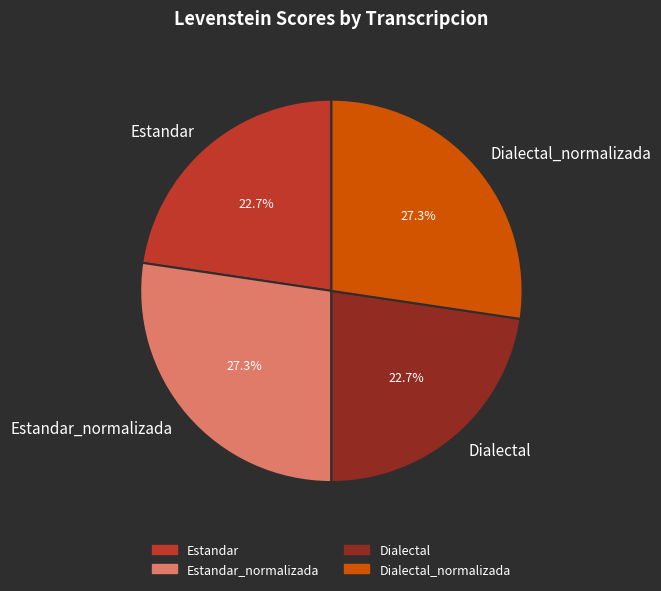

Does any single category account for the majority?

No